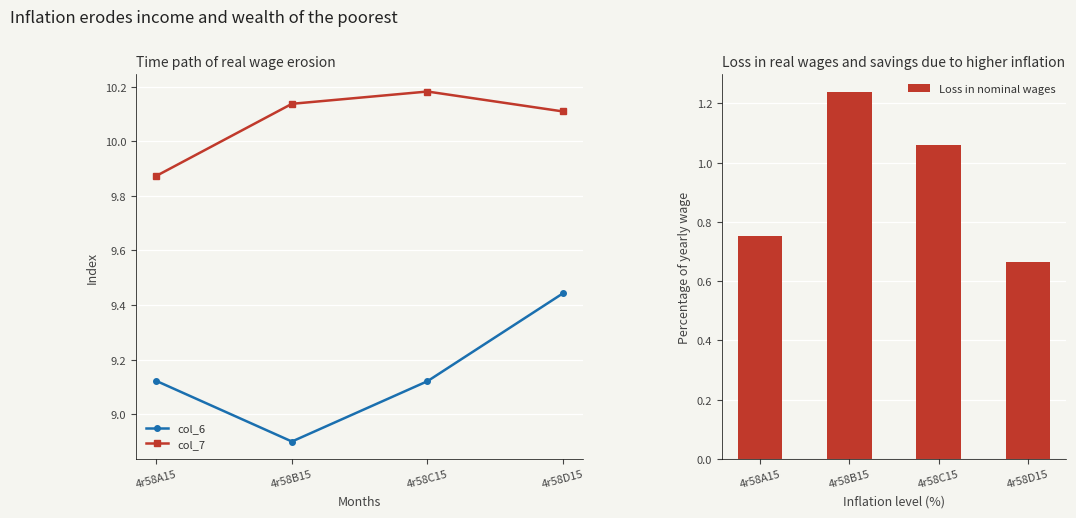

Reading left to right, list all the values displayed in this chart.

col_6: 9.1	8.9	9.1	9.4
col_7: 9.9	10.1	10.2	10.1
Loss in nominal wages: 0.8	1.2	1.1	0.7